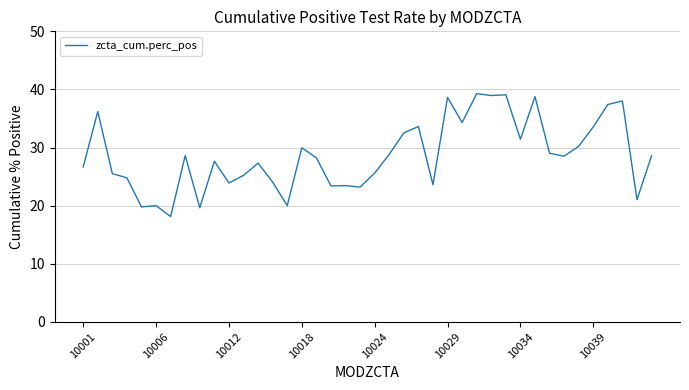

What is the smallest value displayed?

18.1